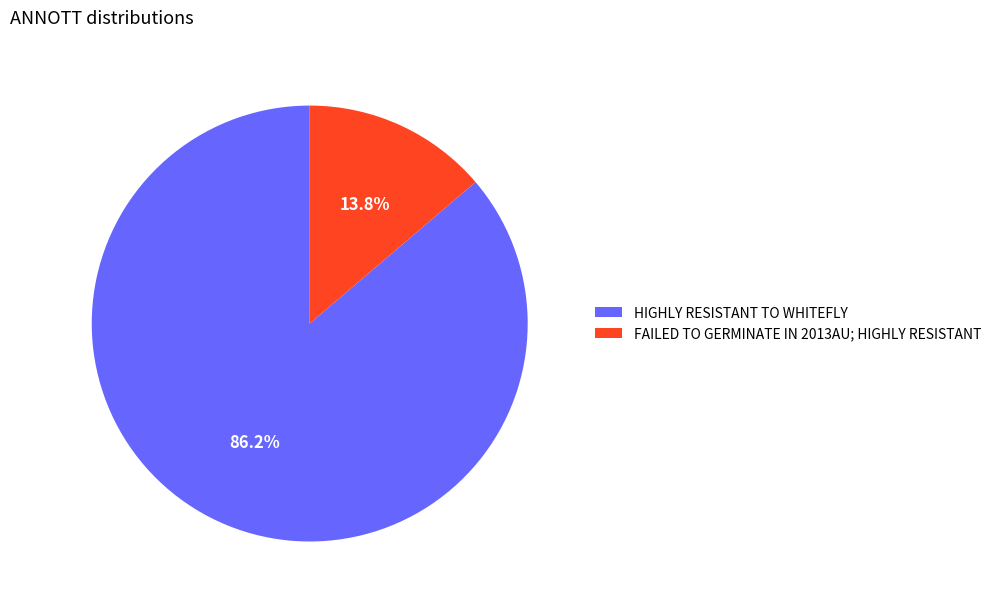

Between HIGHLY RESISTANT TO WHITEFLY and FAILED TO GERMINATE IN 2013AU; HIGHLY RESISTANT, which is larger?

HIGHLY RESISTANT TO WHITEFLY